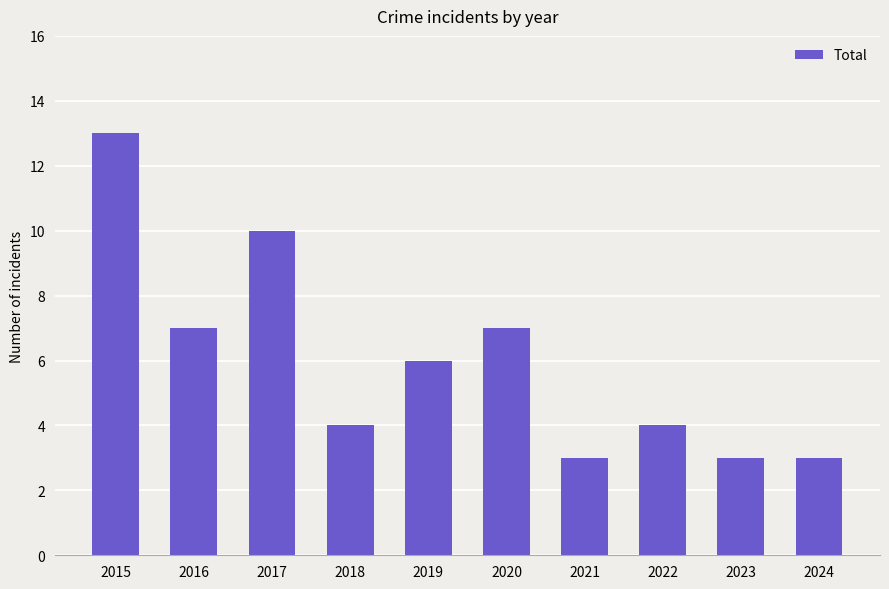

What is the sum of the values at 2023 and 2017?

13